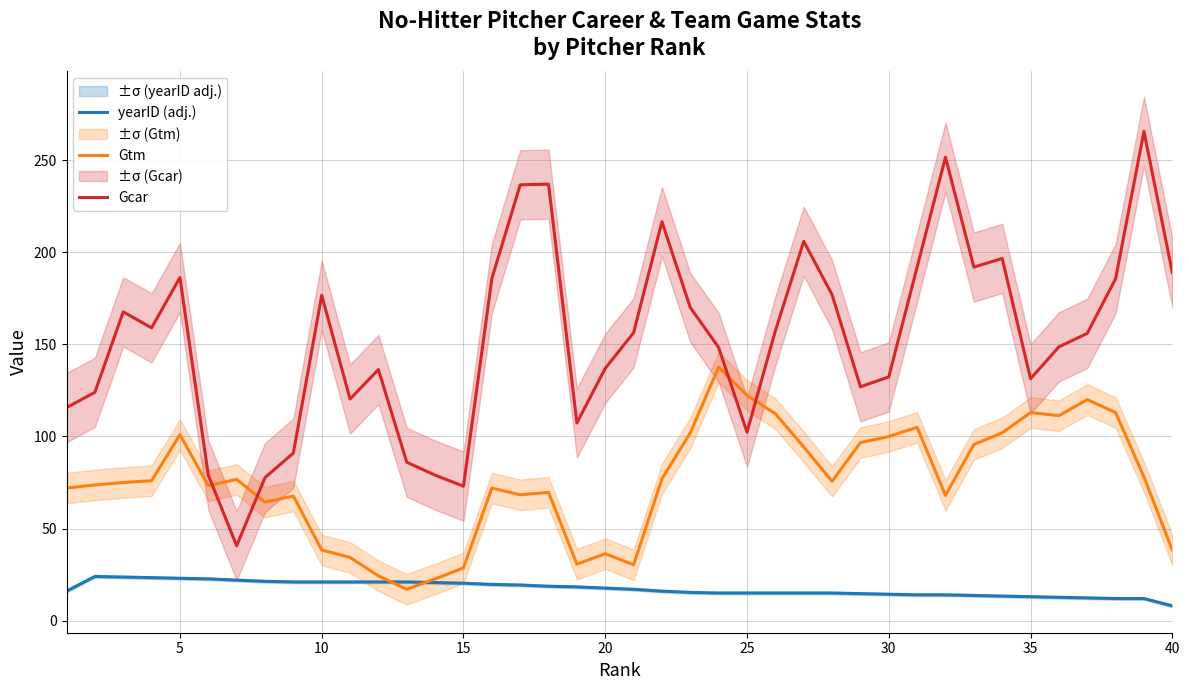

What is the maximum value for Gtm?

137.7